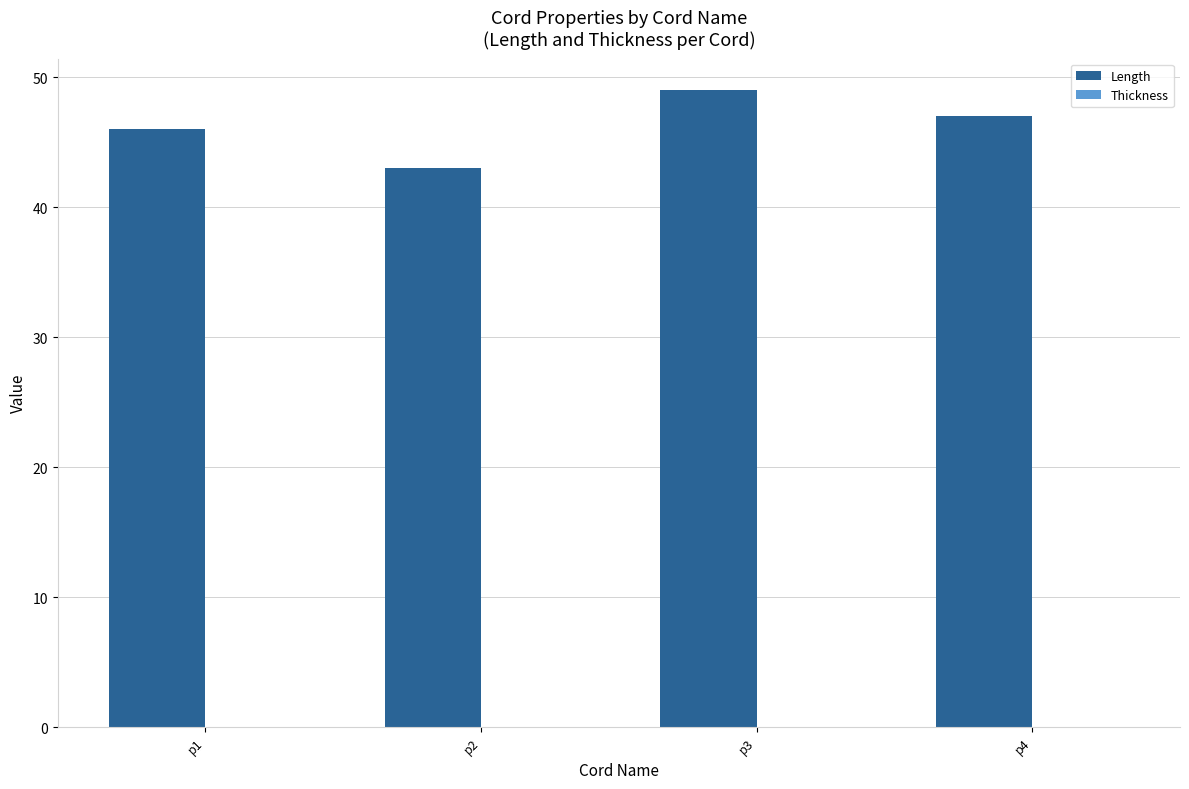

What is the approximate value at p4?

47